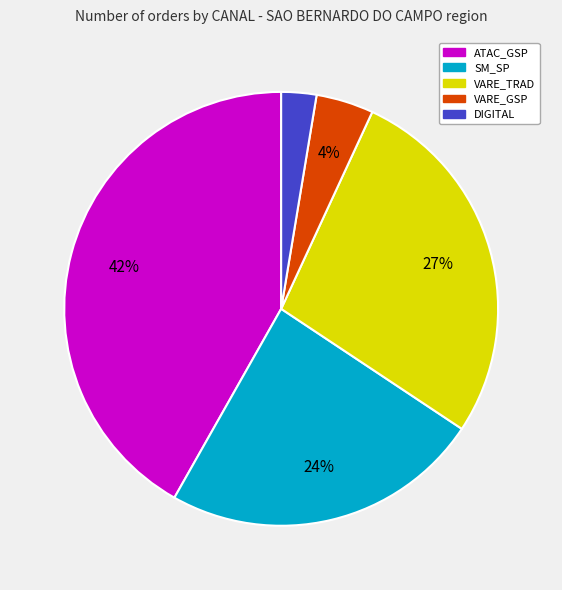

Is there a majority slice in this chart?

No